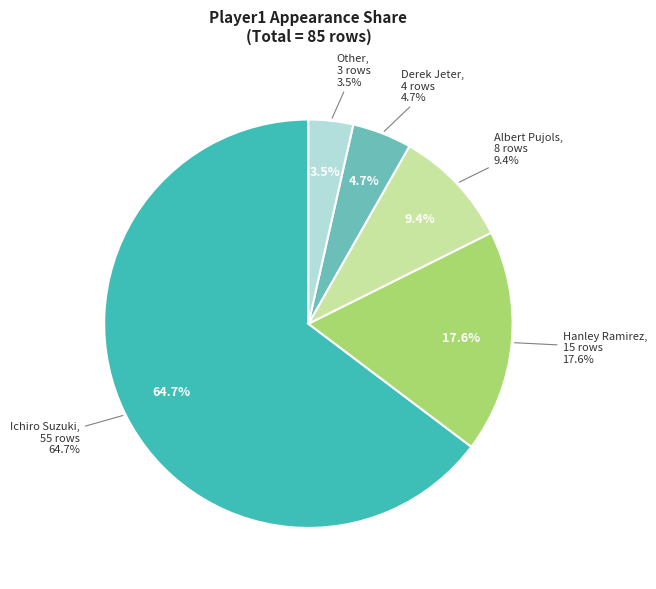

True or false: Albert Pujols accounts for 21% of the total.

False